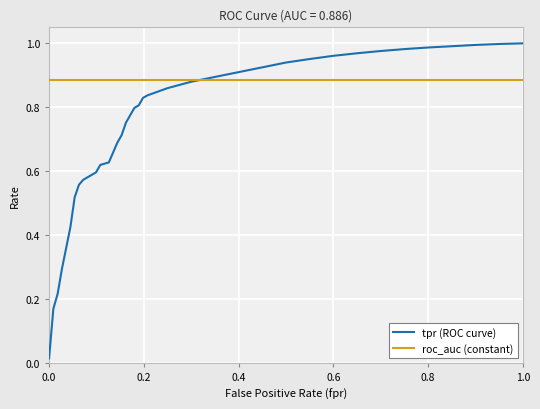

Which series has the largest total across all categories?

roc_auc (constant)